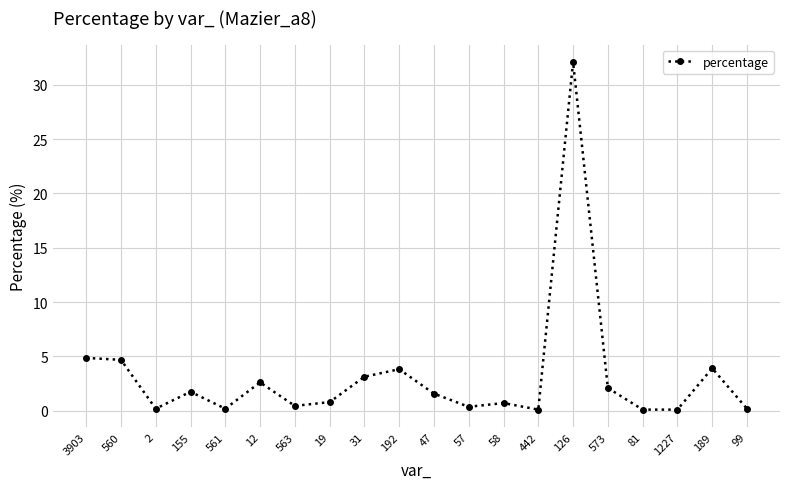

What is the change in value from 57 to 58?

+0.3